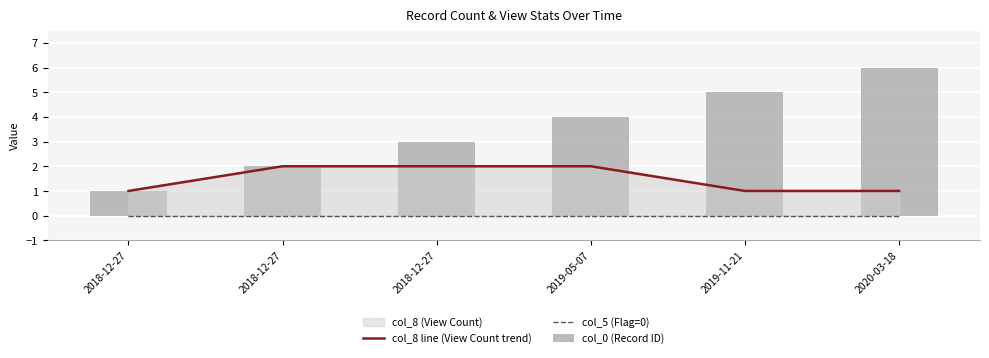

Rank the categories by col_0 (Record ID) value from highest to lowest.

2020-03-18, 2019-11-21, 2019-05-07, 2018-12-27, 2018-12-27, 2018-12-27